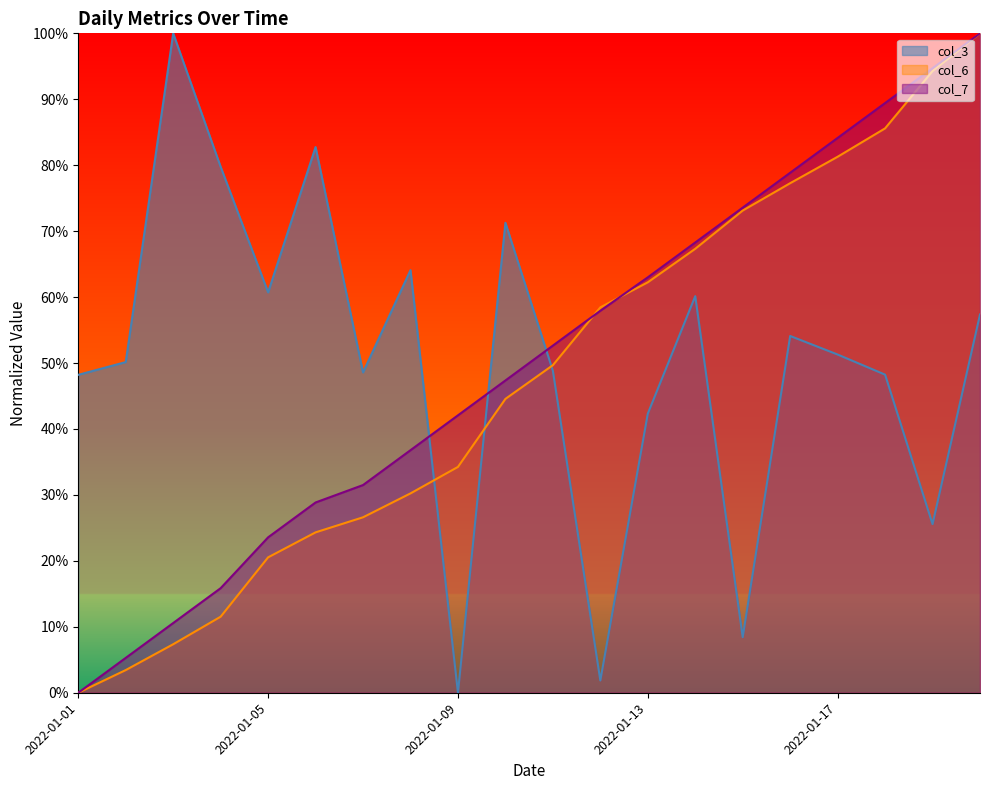

List the series in order of their peak value, highest first.

col_3, col_6, col_7